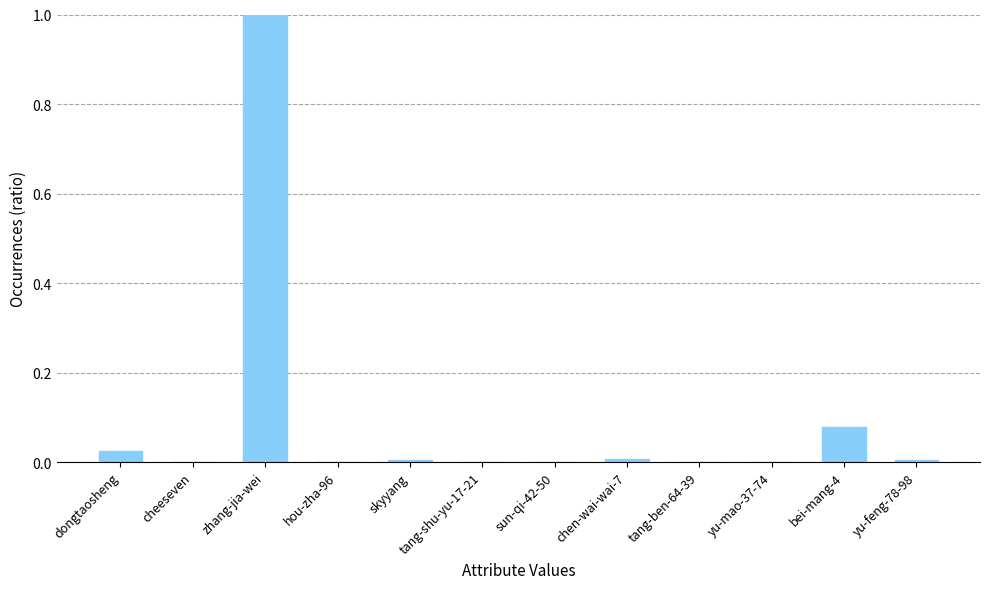

Which has a higher value, dongtaosheng or yu-mao-37-74?

dongtaosheng